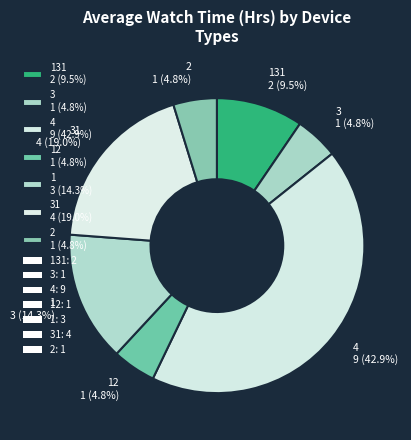

What percentage do 131 2 (9.5%) and 3 1 (4.8%) together represent?

14.3%